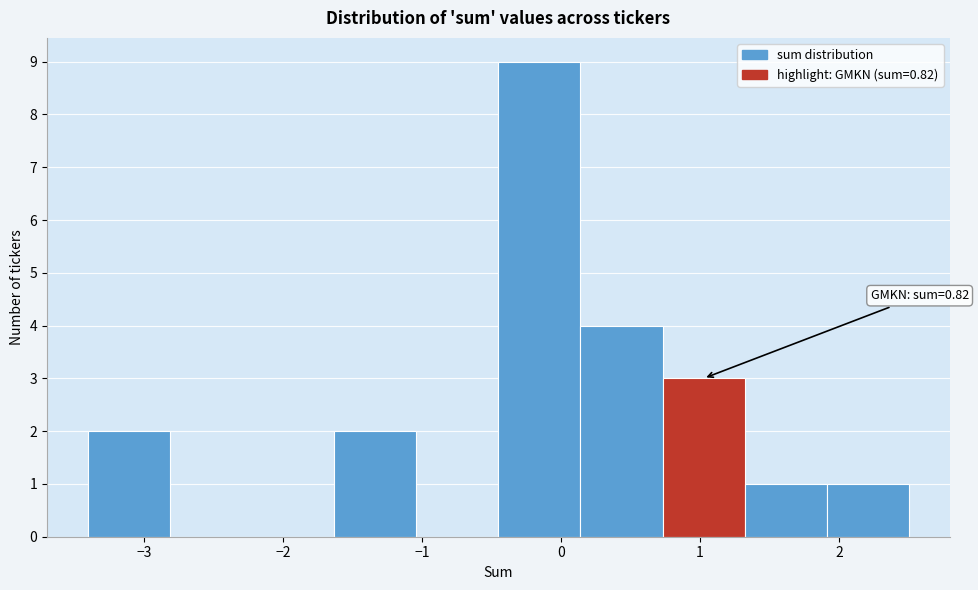

Which range on the x-axis has the tallest bar?

-0.45 to 0.14